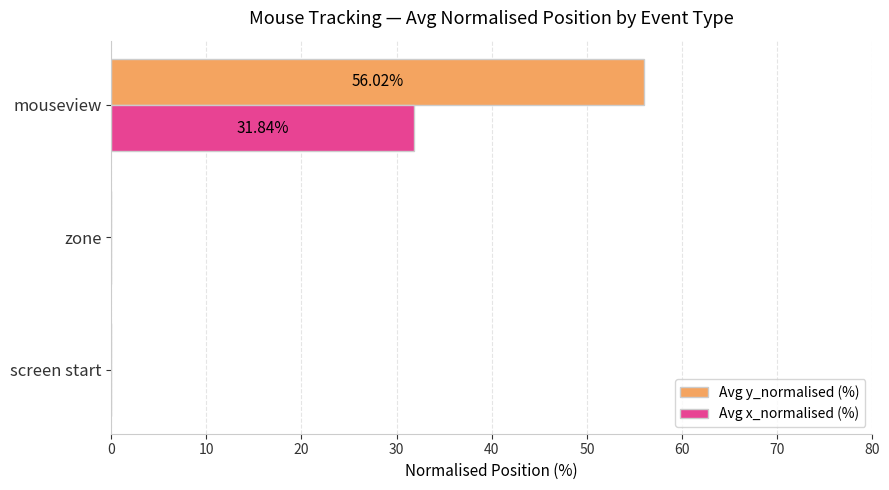

Between screen start and mouseview, which series saw the biggest shift?

Avg y_normalised (%)